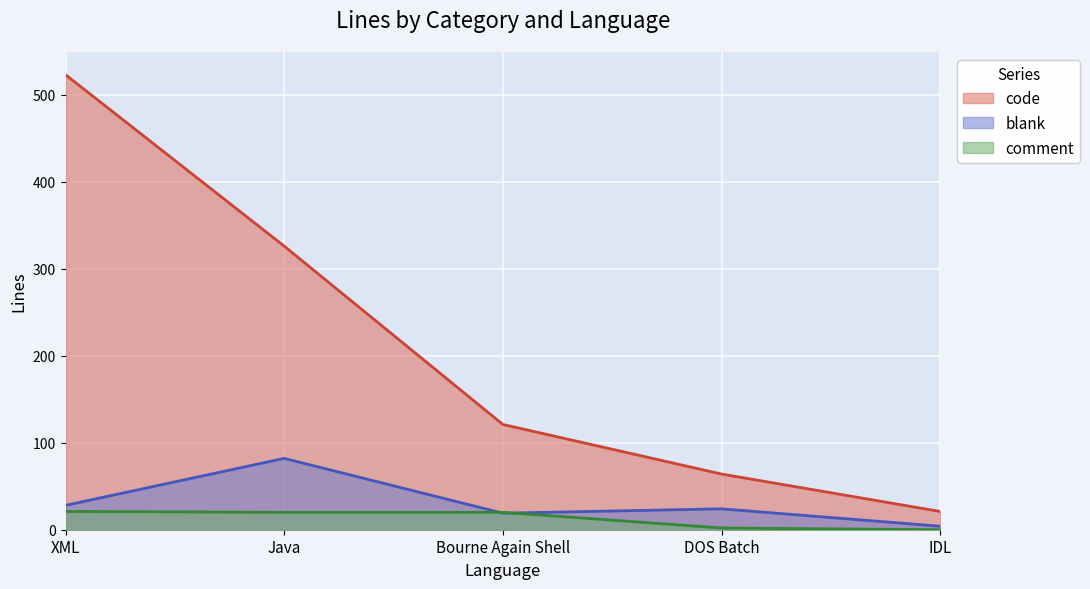

Is the value of blank at DOS Batch greater than the value of comment at XML?

Yes